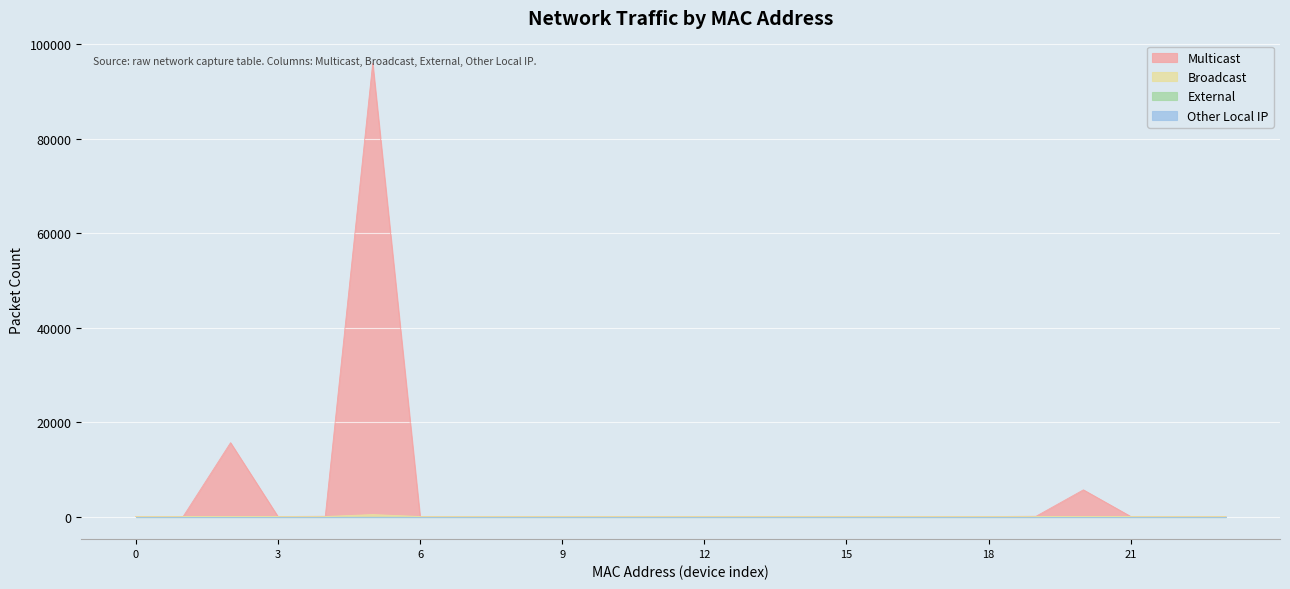

At which label does Broadcast reach its peak?

00:16:6c:d7:d5:f9